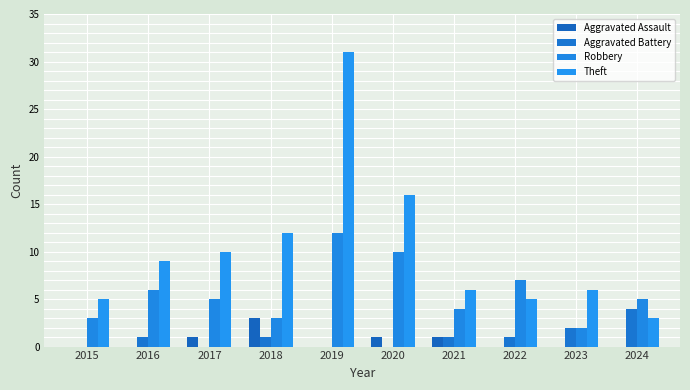

Reading right to left, what are all the values shown in this chart?

Aggravated Assault: 2024=0	2023=0	2022=0	2021=1	2020=1	2019=0	2018=3	2017=1	2016=0	2015=0
Aggravated Battery: 2024=4	2023=2	2022=1	2021=1	2020=0	2019=0	2018=1	2017=0	2016=1	2015=0
Robbery: 2024=5	2023=2	2022=7	2021=4	2020=10	2019=12	2018=3	2017=5	2016=6	2015=3
Theft: 2024=3	2023=6	2022=5	2021=6	2020=16	2019=31	2018=12	2017=10	2016=9	2015=5